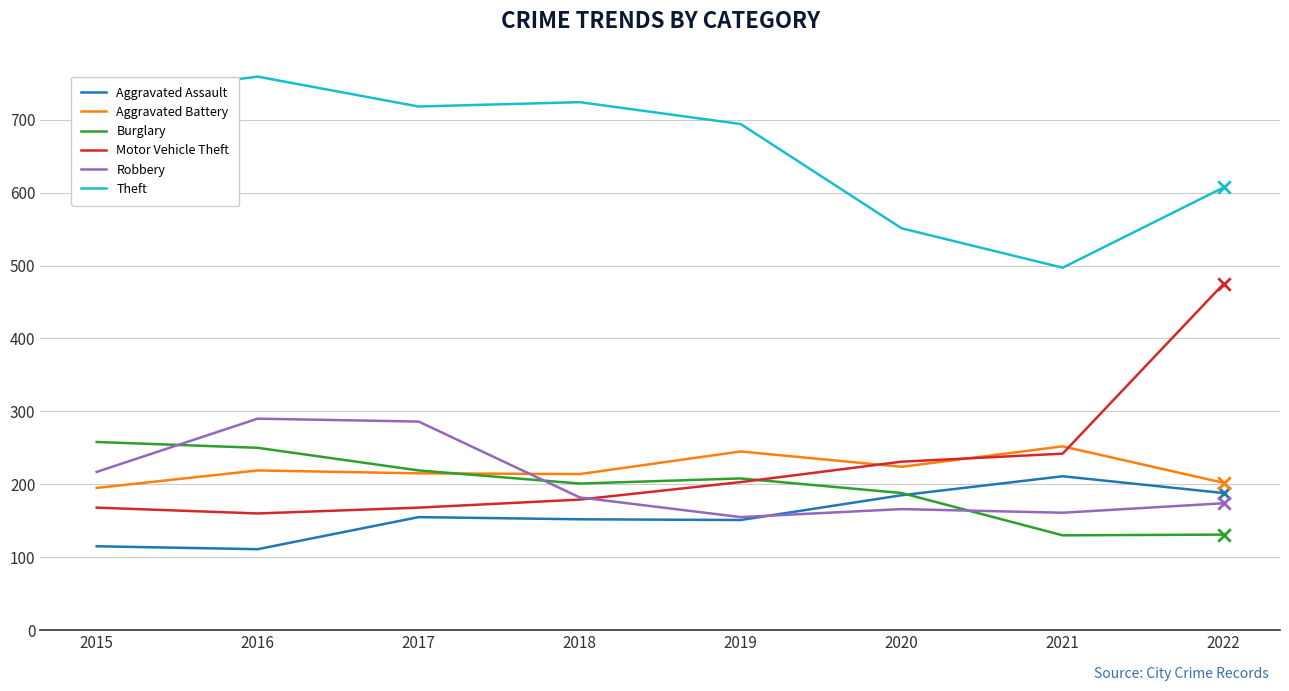

Which series changed the most between 2019 and 2022?

Motor Vehicle Theft